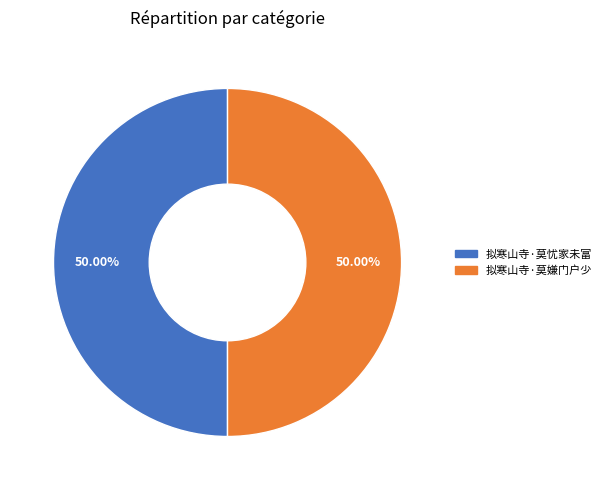

To the nearest percent, what percentage of the pie is 拟寒山寺·莫嫌门户少?

50%